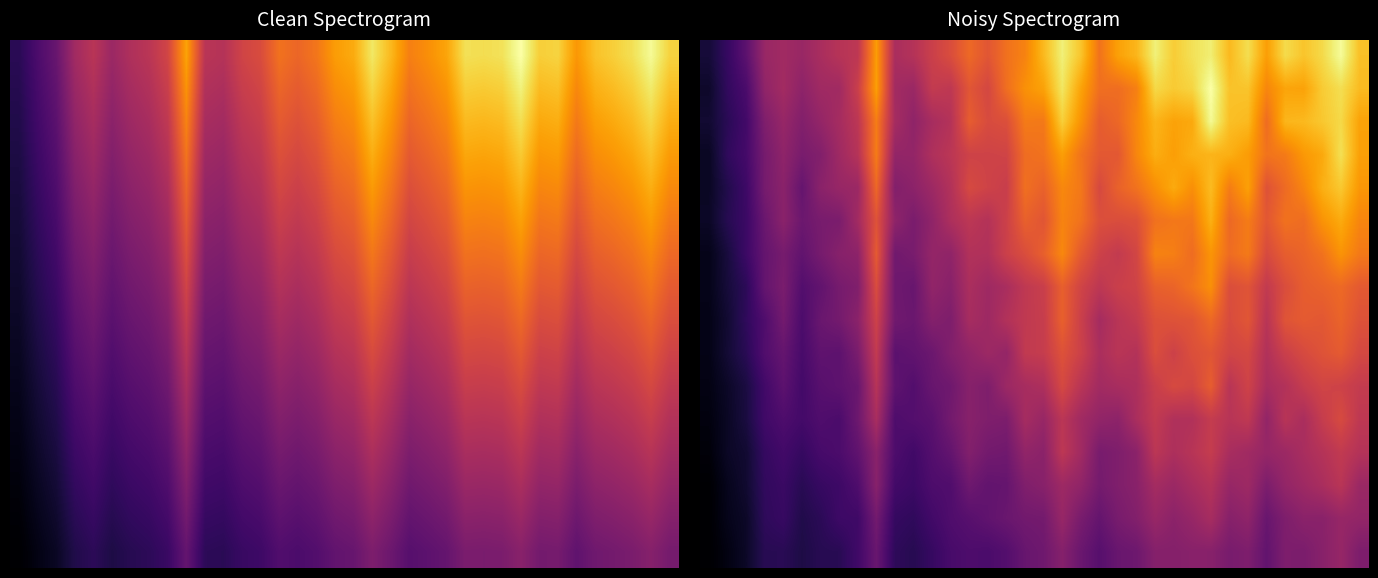

How many categories are shown in the chart?

36